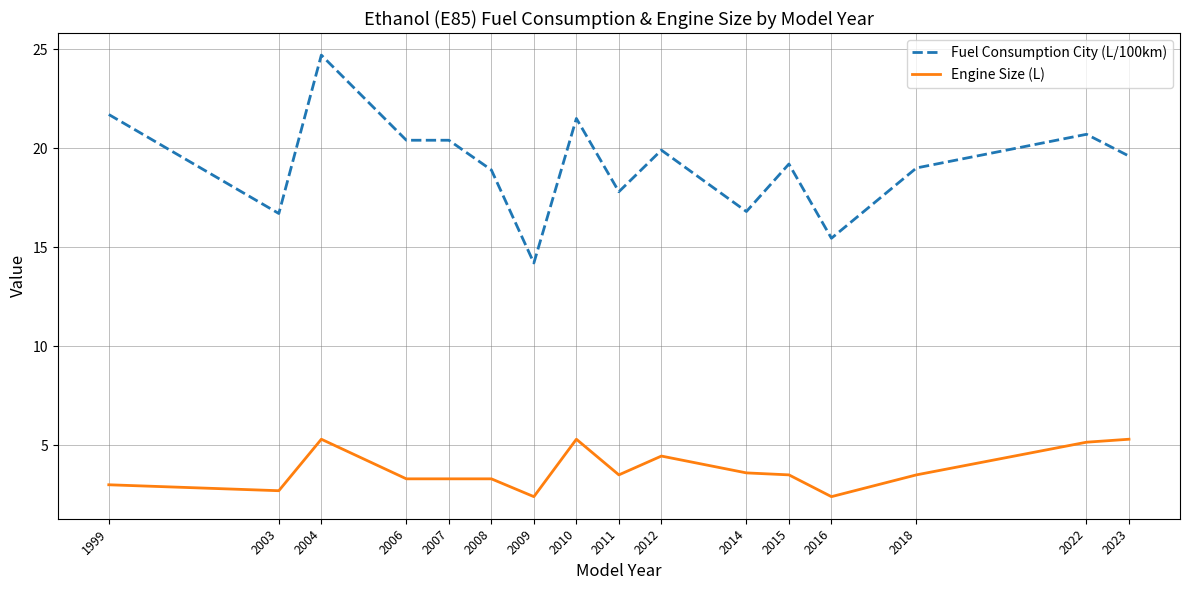

List the series in order of their overall mean, highest first.

Fuel Consumption City (L/100km), Engine Size (L)